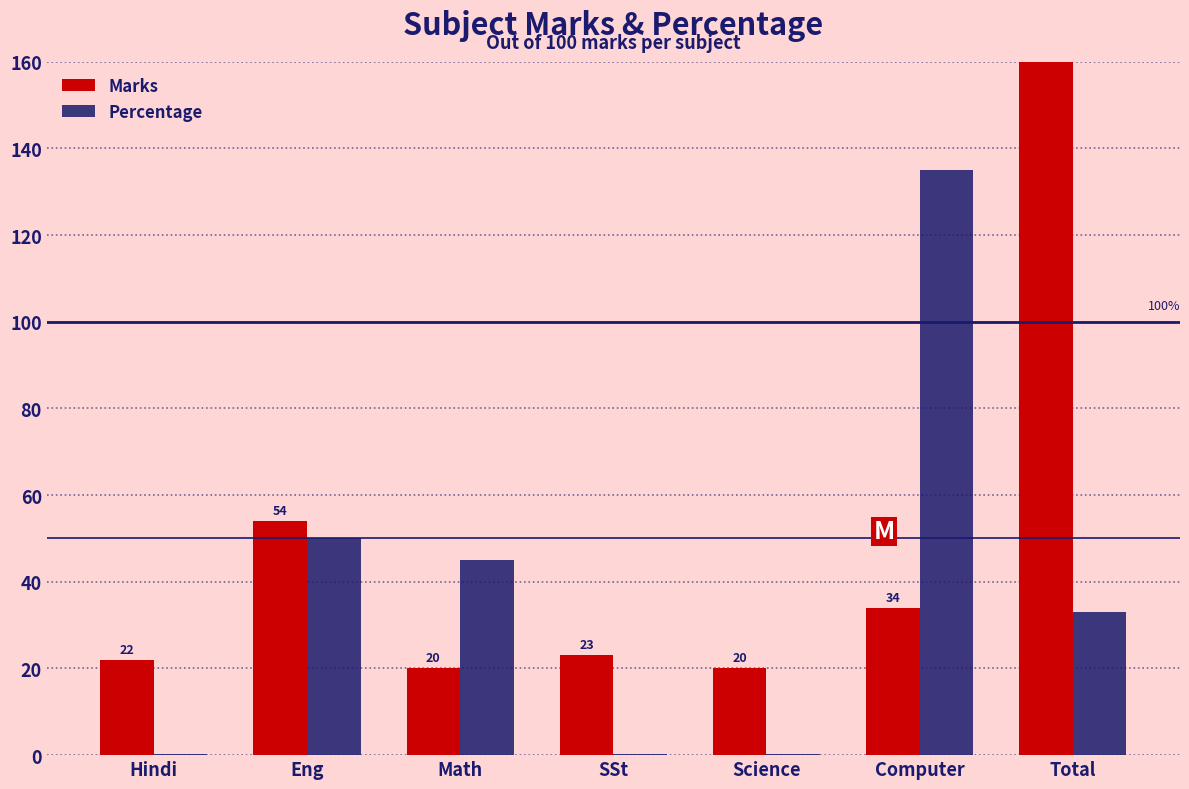

Which series changed the most between Math and SSt?

Percentage